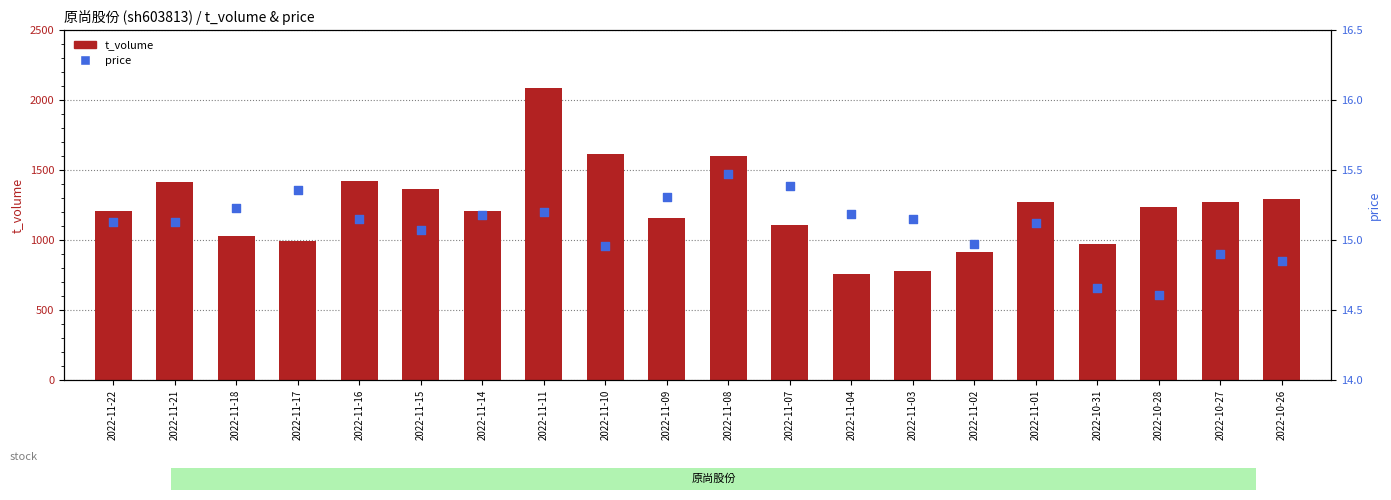

Which series has the largest total across all categories?

t_volume